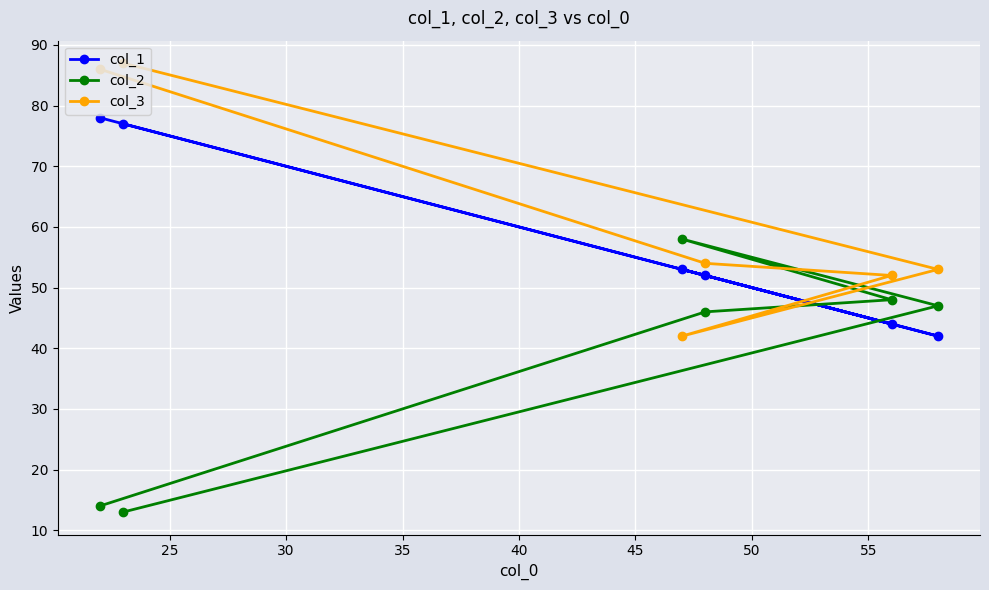

Which series has the largest range (max minus min)?

col_2